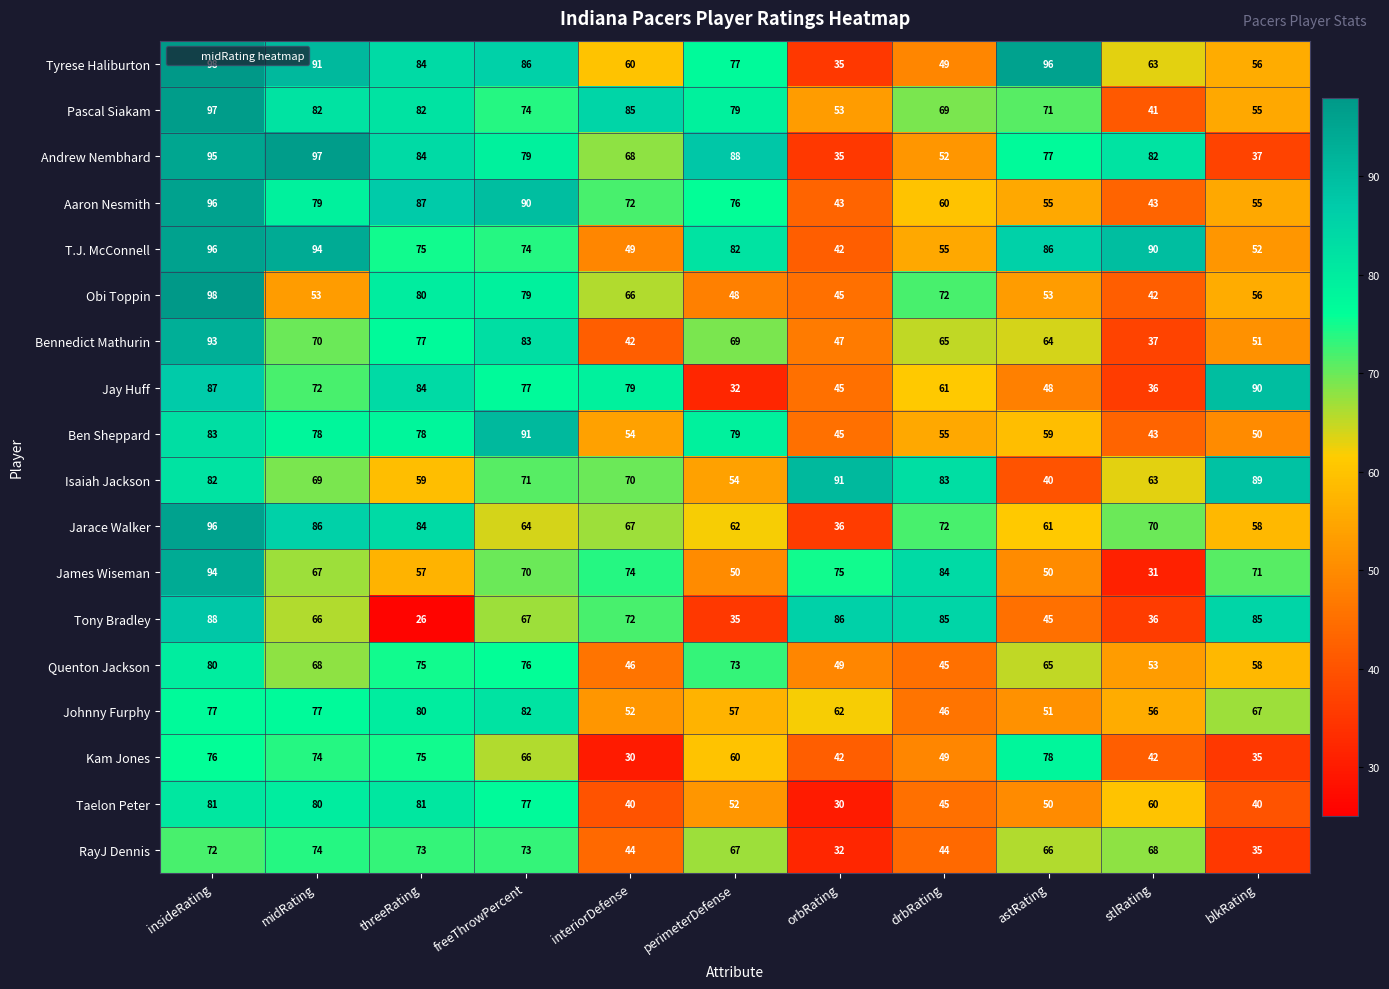

What is the minimum value shown in the chart?

26